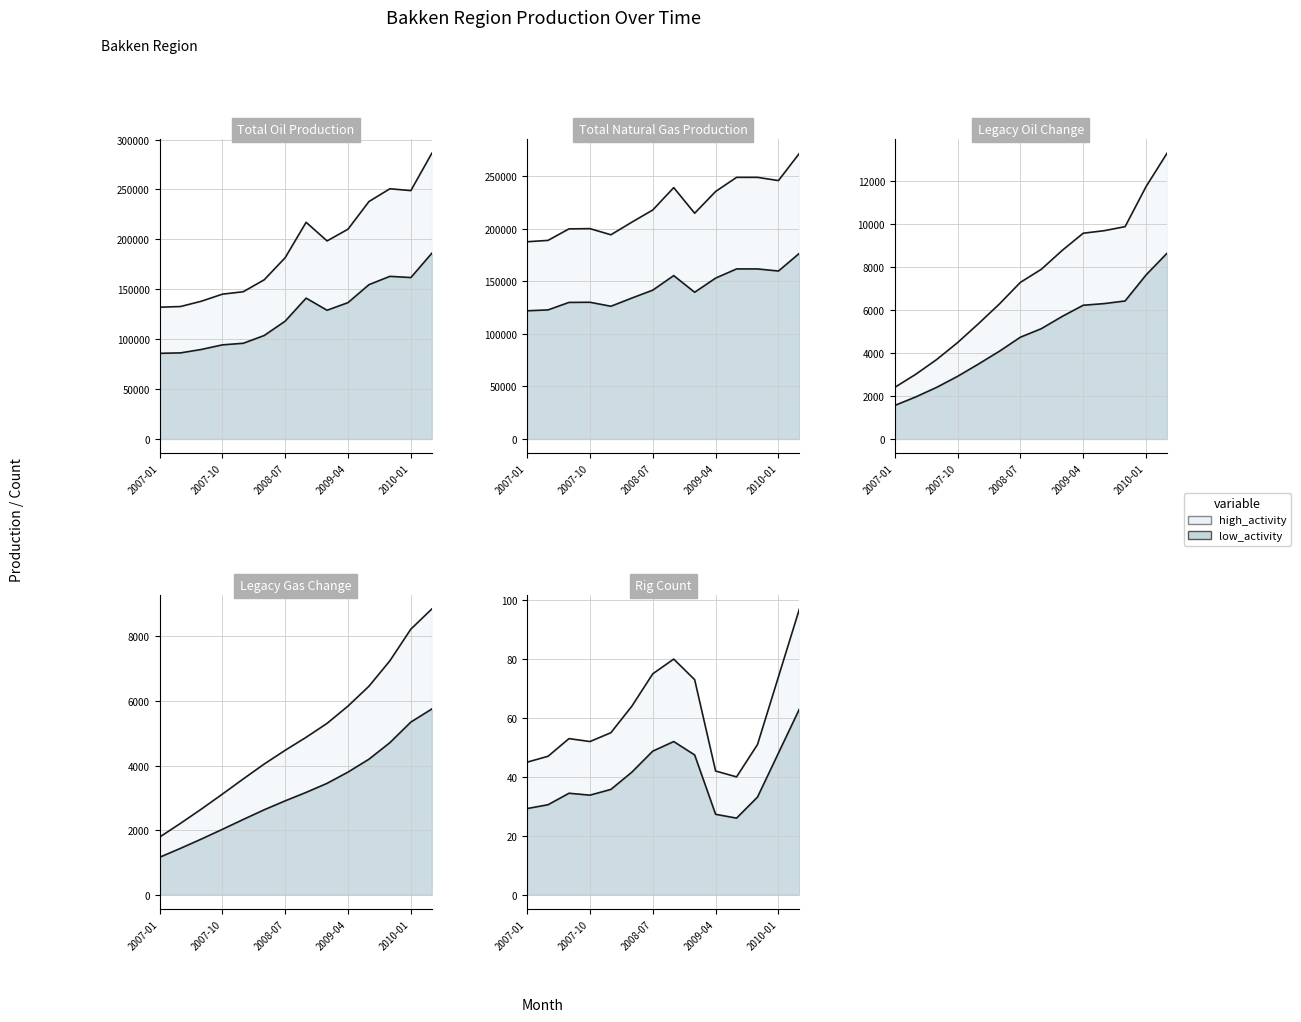

The Legacy Oil change series shows 2534.4 at 2007-10. True or false?

False